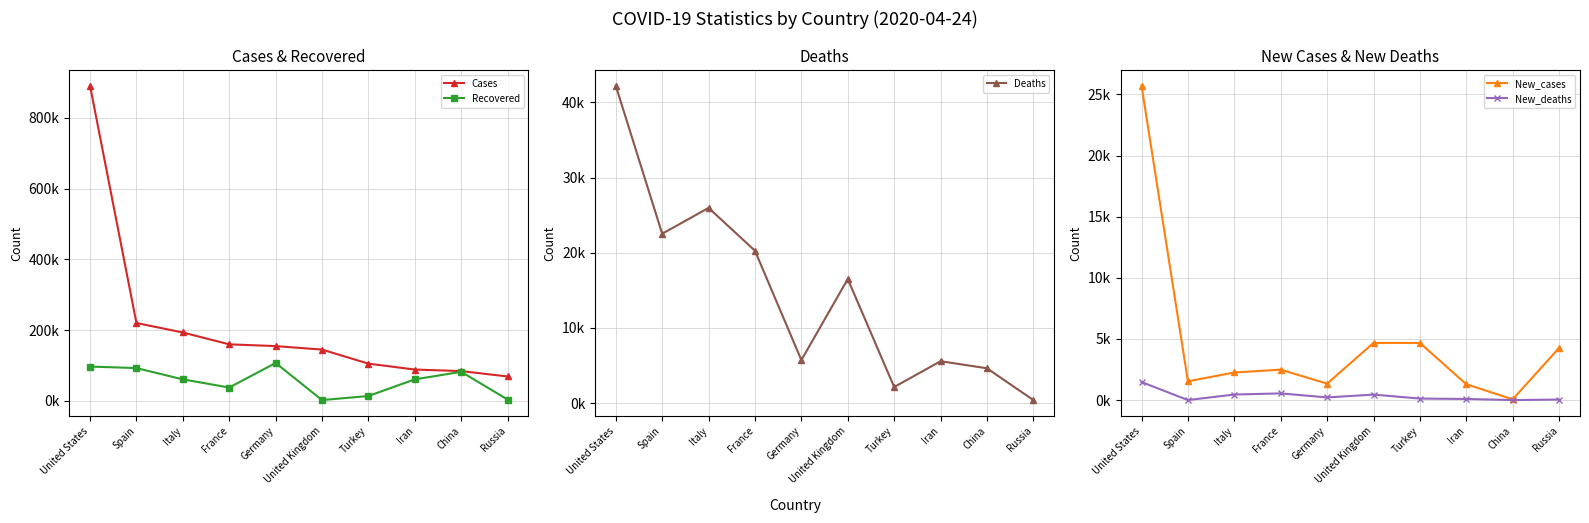

Is it true that Cases equals 86028 at Germany?

False